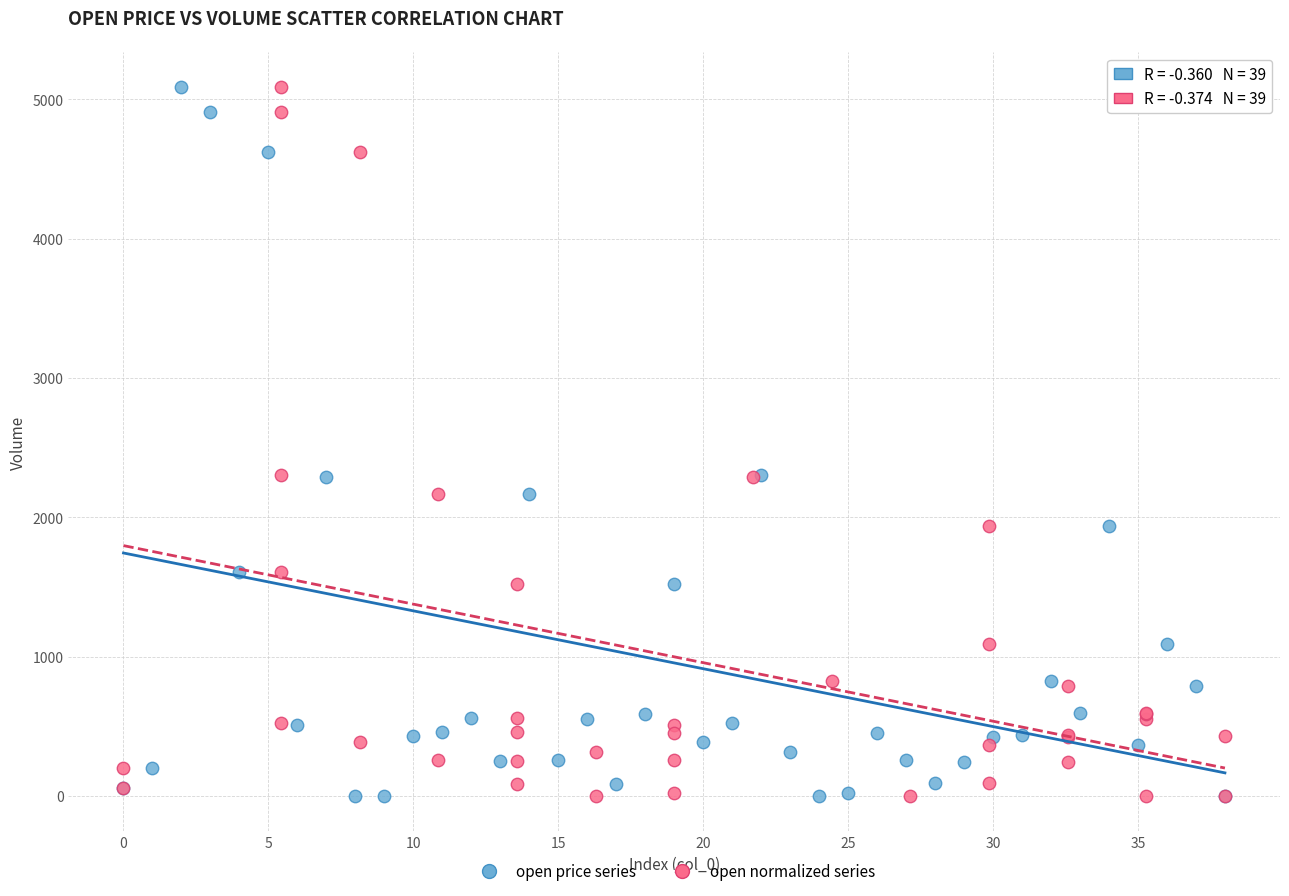

What are all the series names shown in the legend?

open price series, open normalized series